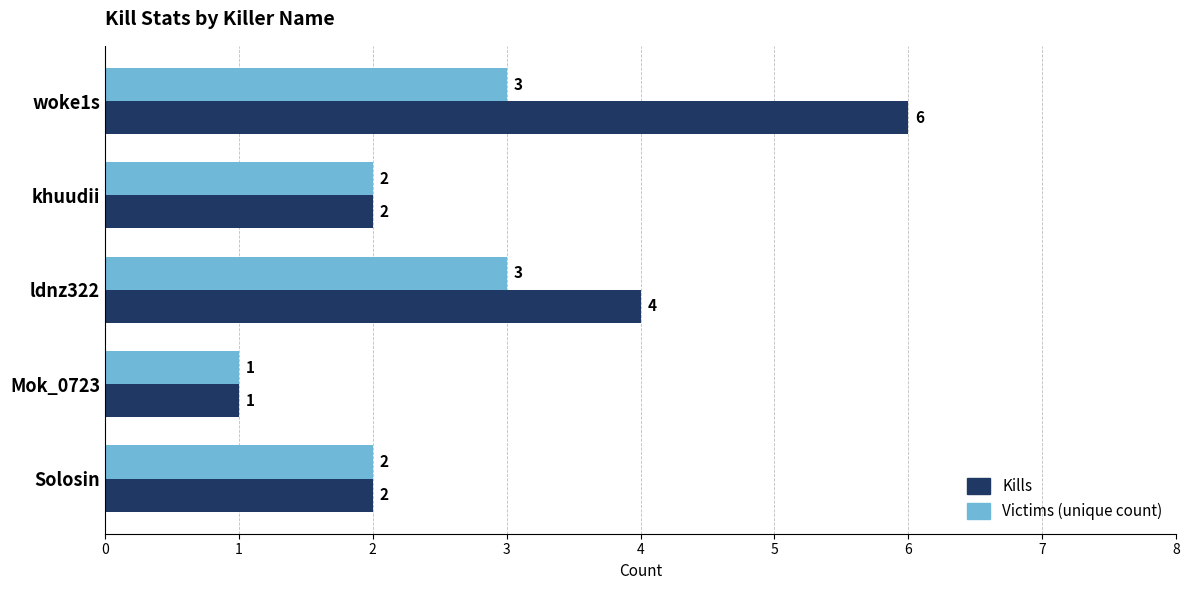

What is the difference between the maximum and second lowest values in the Victims (unique count) series?

1